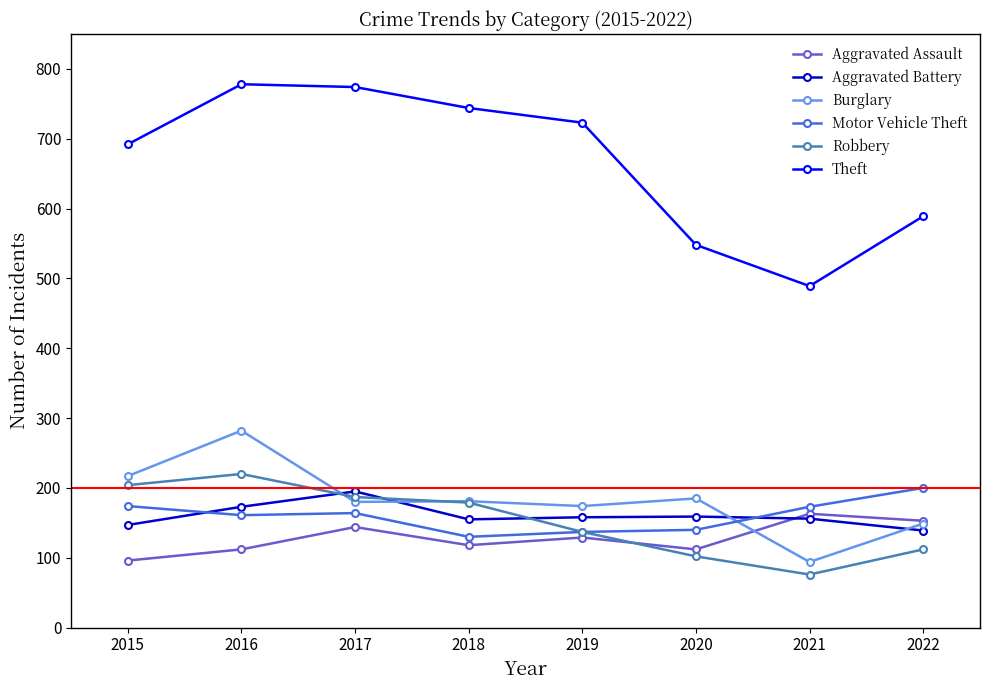

How many data points does each series have?

8